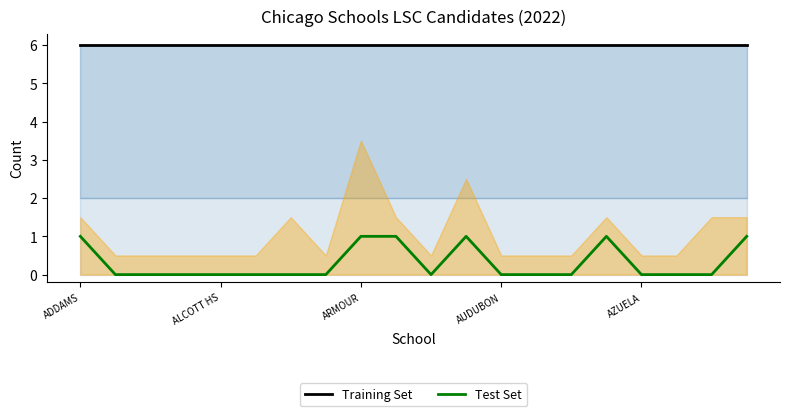

The value of Test Set at ALCOTT HS is -1. True or false?

False